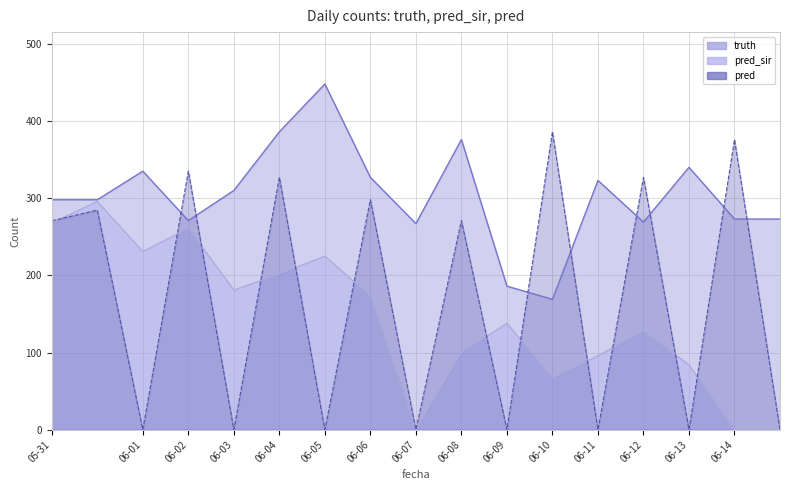

Reading left to right, what are all the values shown in this chart?

truth: 298.0	298.0	335.0	271.0	310.0	386.0	448.0	327.0	267.0	376.0	186.0	169.0	323.0	269.0	340.0	273.0	273.0
pred_sir: 268.2	295.7	231.0	261.0	181.0	202.0	225.0	173.0	0.0	100.0	138.0	67.0	96.0	128.0	84.0	0.0	0.0
pred: 270.7	284.5	0.0	335.0	0.0	327.0	0.0	298.0	0.0	271.0	0.0	386.0	0.0	327.0	0.0	376.0	0.0